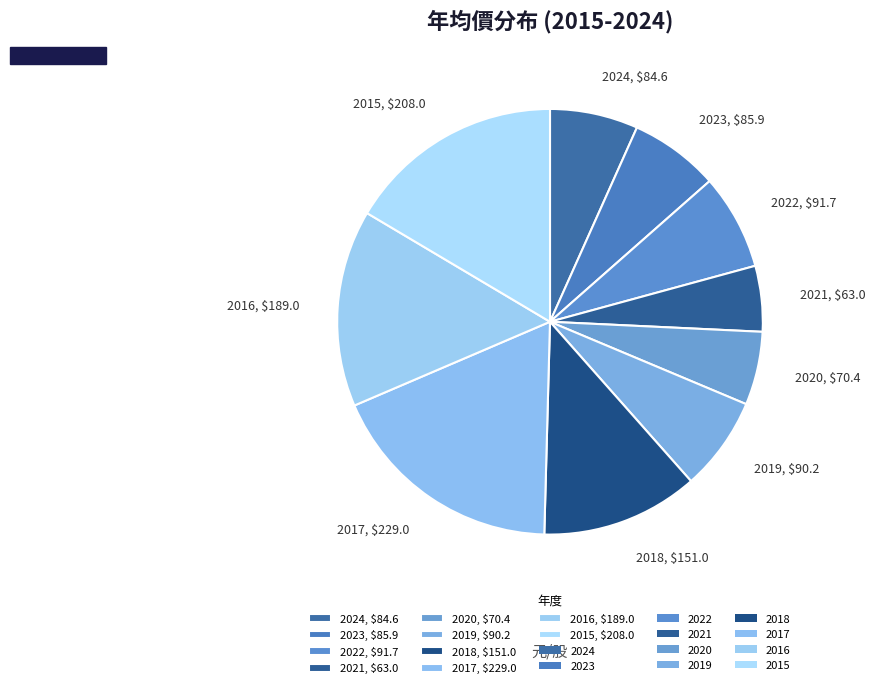

The 2018, $151.0 slice represents 1% of the pie. True or false?

False